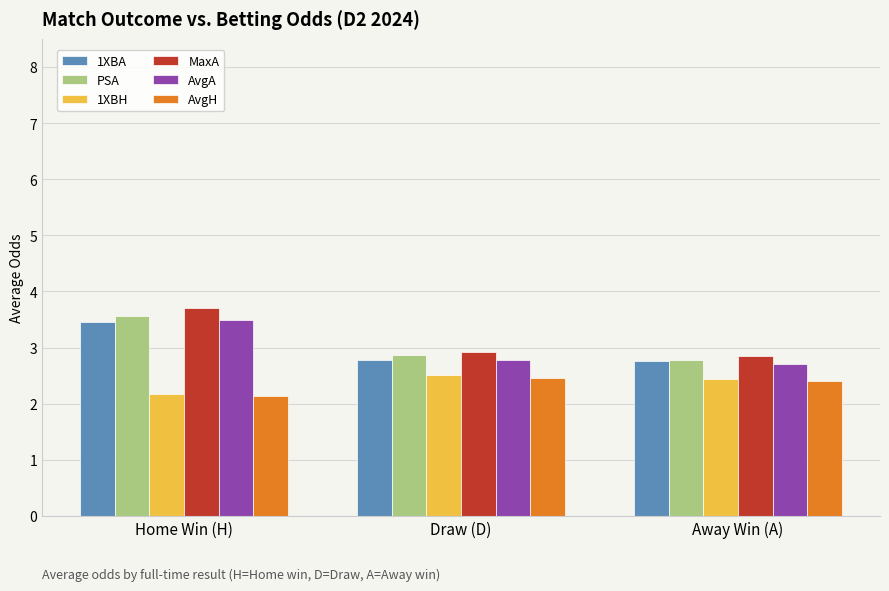

The value of MaxA at Draw (D) is 2.9. True or false?

True